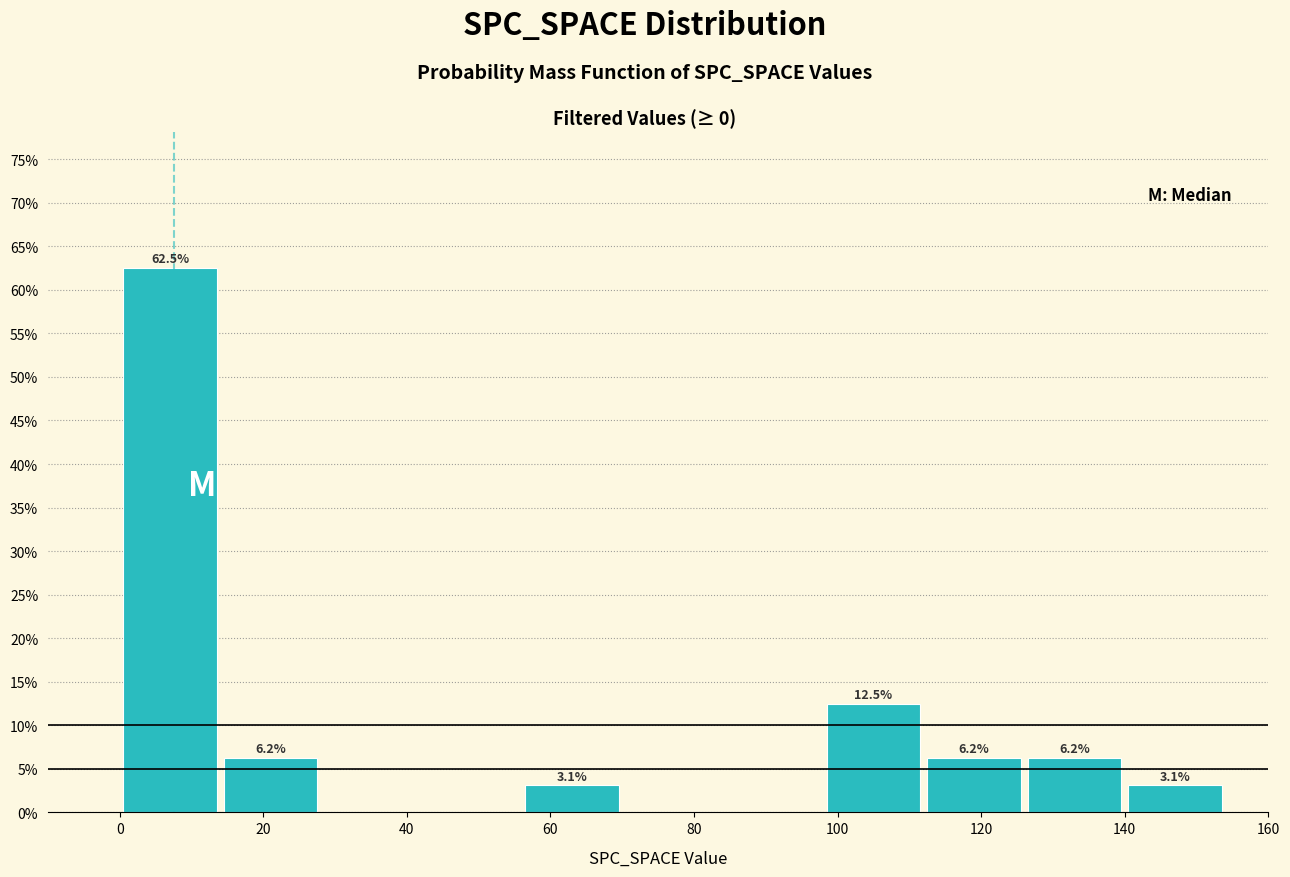

Over which range of the x-axis is the bar tallest?

0 to 14